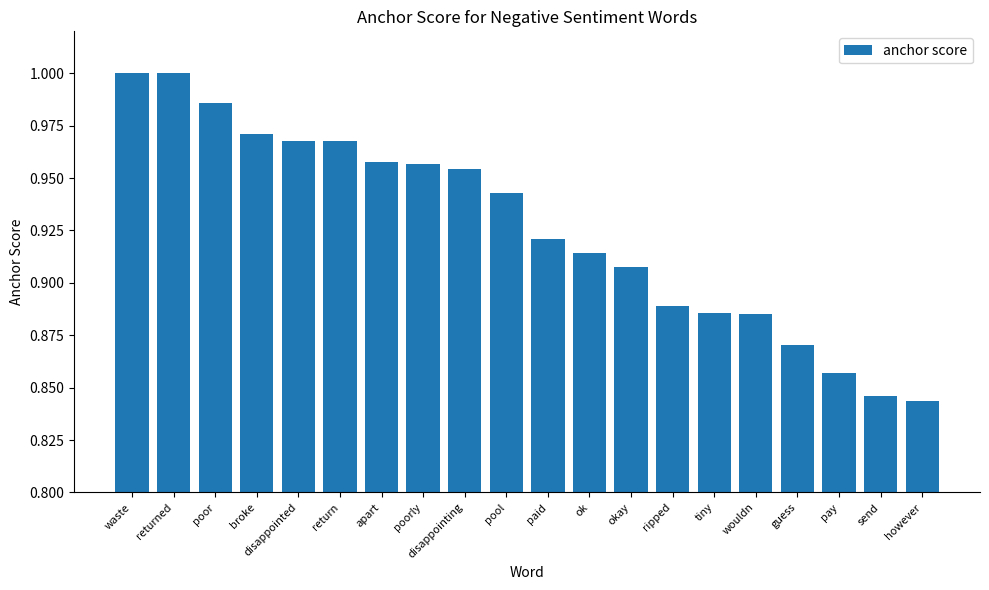

Between however and returned, which is larger?

returned